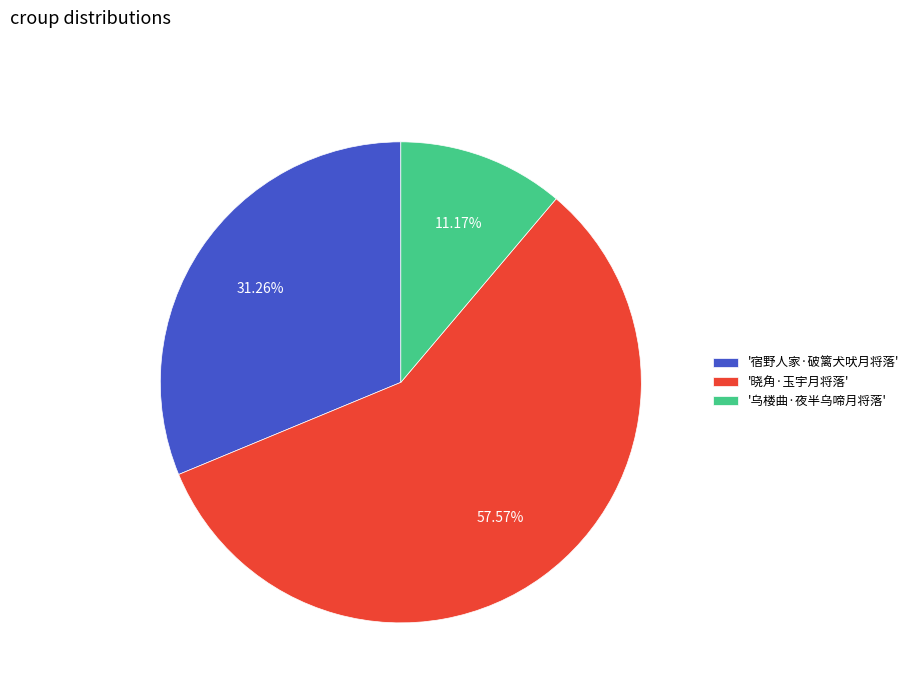

What is the smallest slice in the pie chart?

'乌楼曲·夜半乌啼月将落'